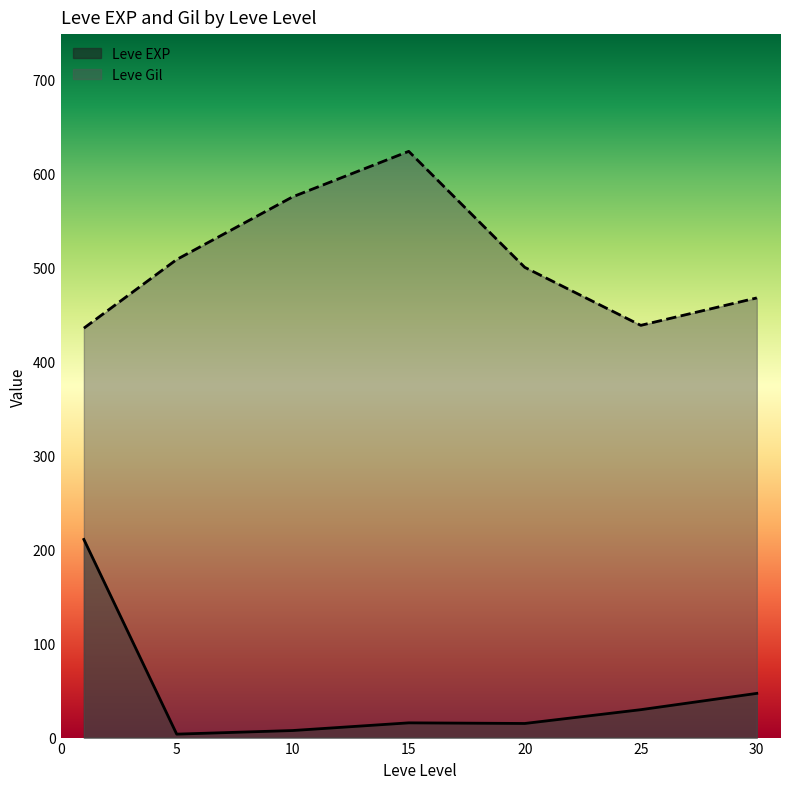

Does the chart have visible grid lines?

No